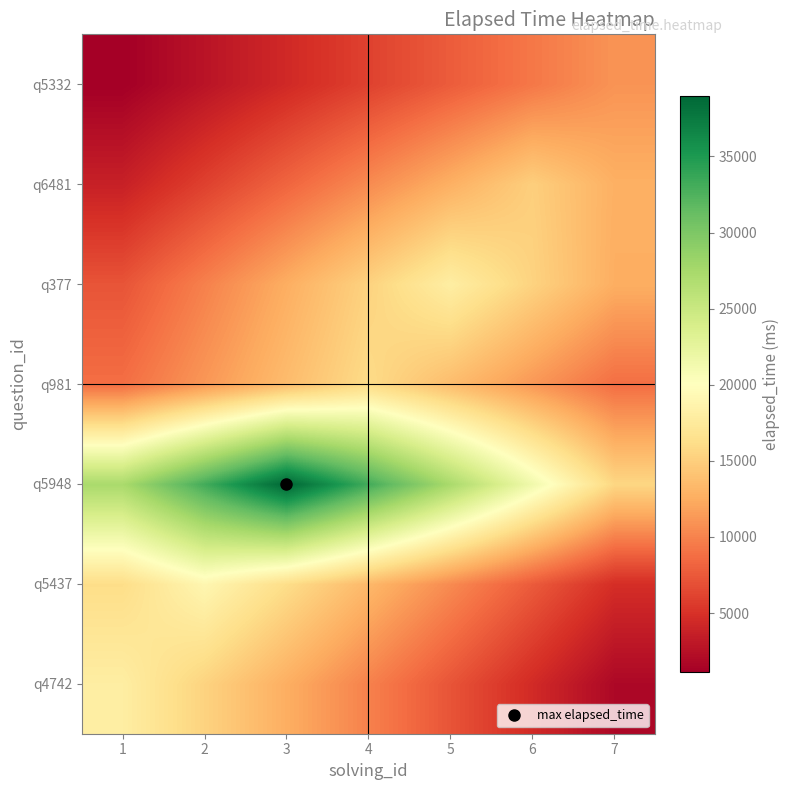

What is the total value across all series at 4?

104200.0